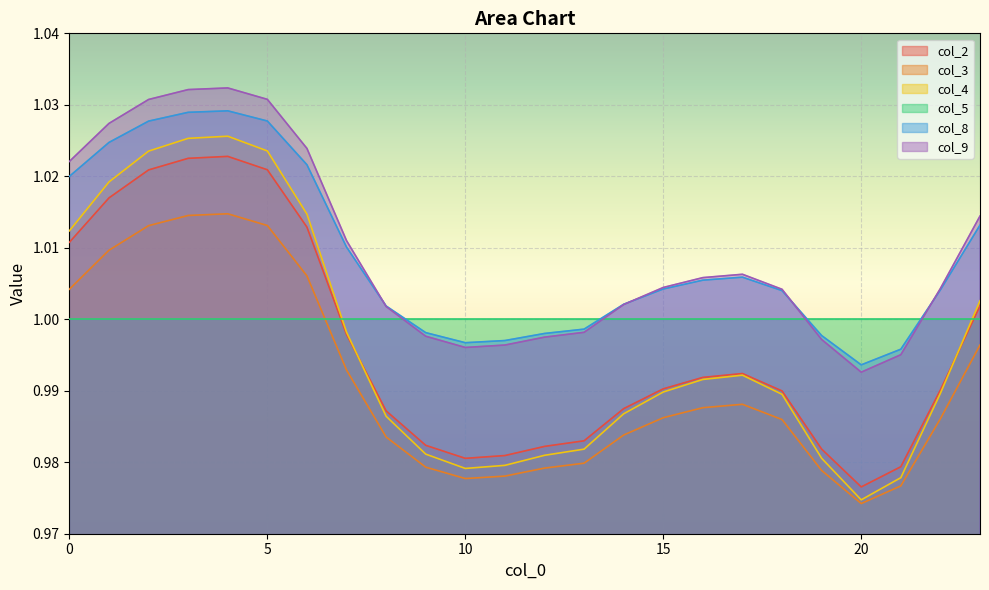

What are all the series names shown in the legend?

col_2, col_3, col_4, col_5, col_8, col_9